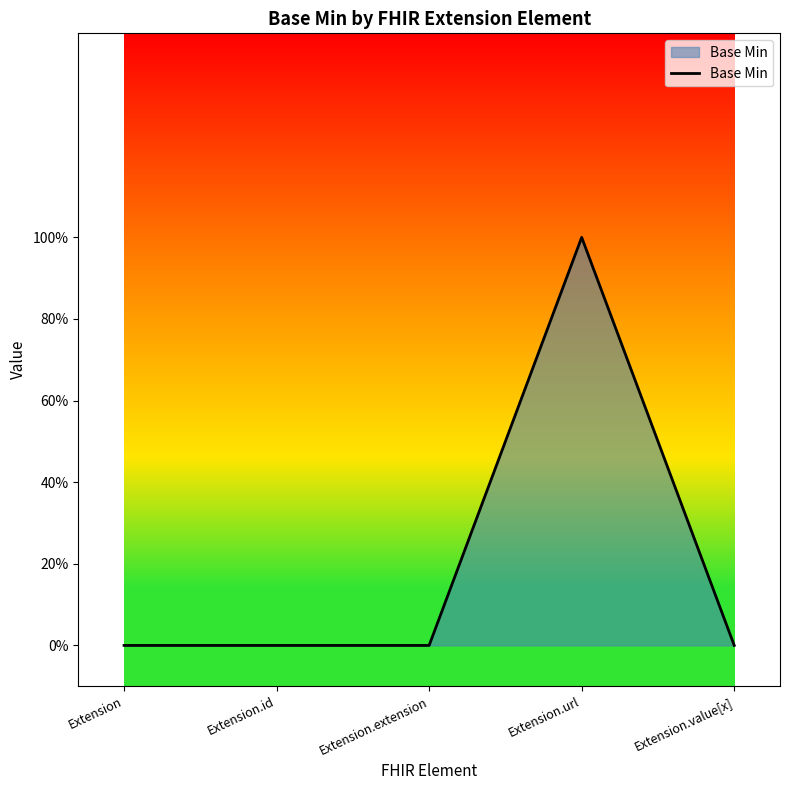

Reading right to left, extract all data points from this chart.

Extension.value[x]=0	Extension.url=1	Extension.extension=0	Extension.id=0	Extension=0